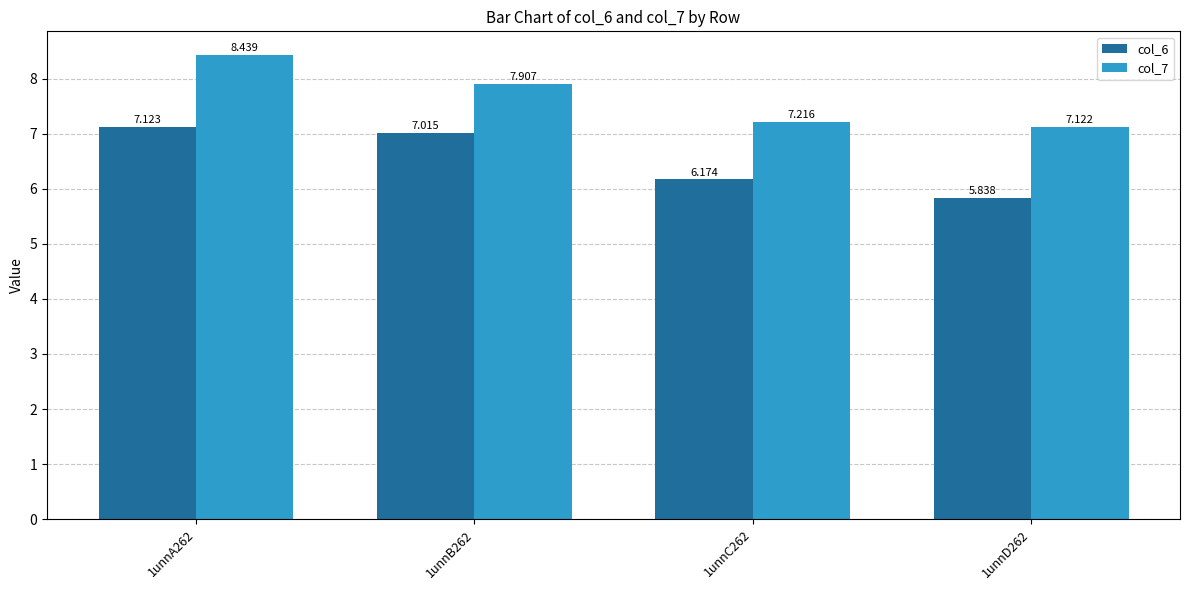

Is it true that col_7 equals 7.2 at 1unnC262?

True